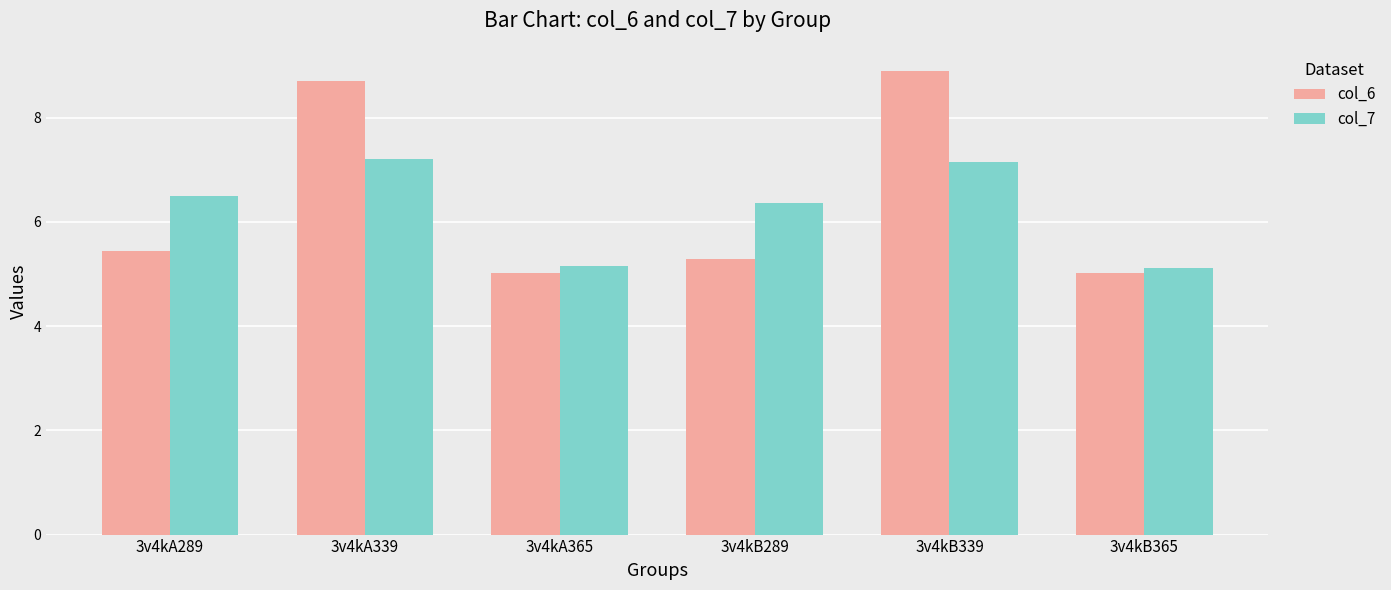

What is the difference between the col_7 values at 3v4kB365 and 3v4kB339?

2.0